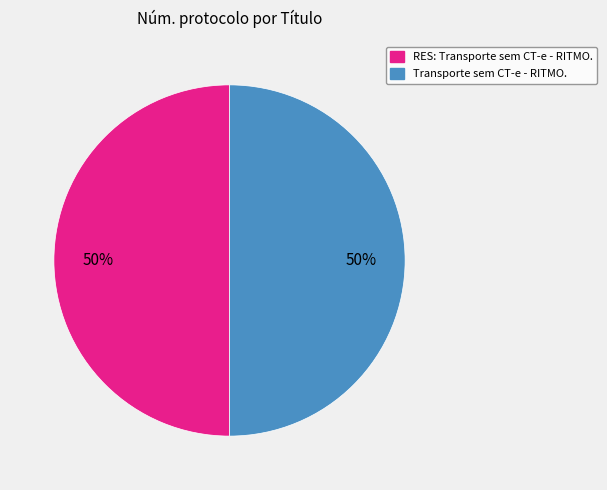

Combined, do RES: Transporte sem CT-e - RITMO. and Transporte sem CT-e - RITMO. account for over 50%?

Yes